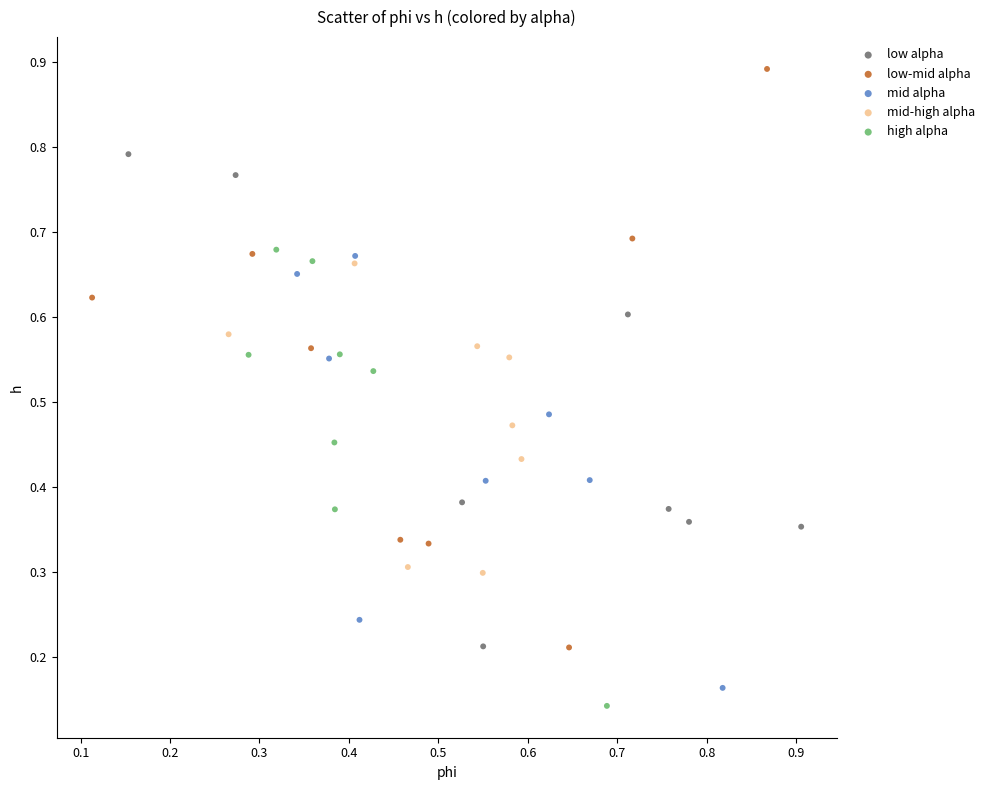

Which series has the widest spread of Y values?

low-mid alpha